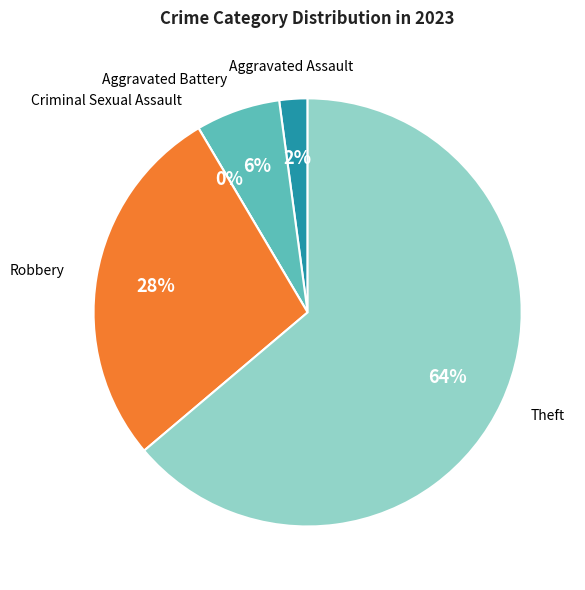

Between Robbery and Criminal Sexual Assault, which is larger?

Robbery